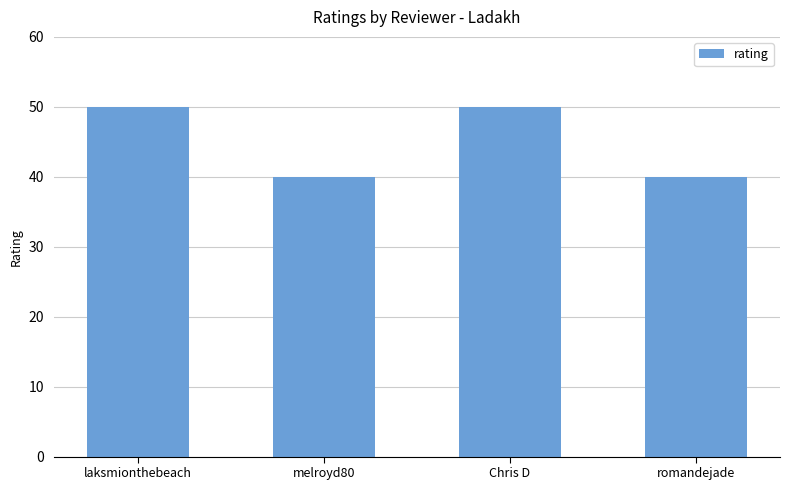

How many distinct data groups are displayed?

1